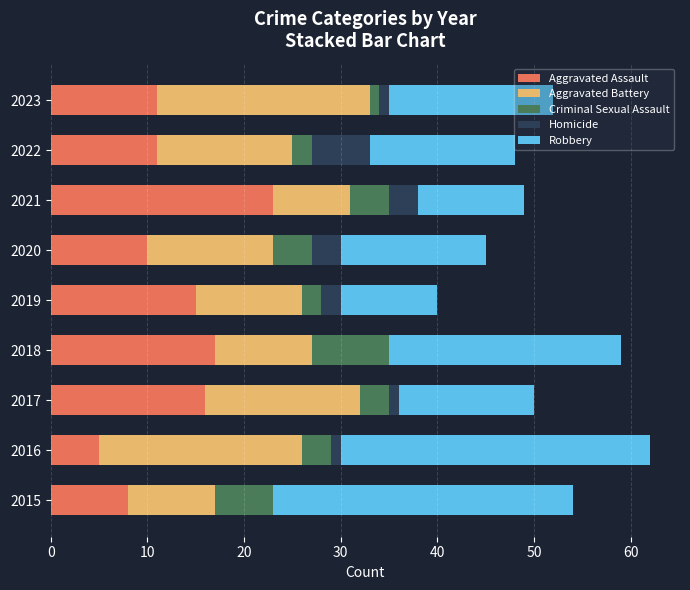

What is the sum of all Aggravated Assault values?

116